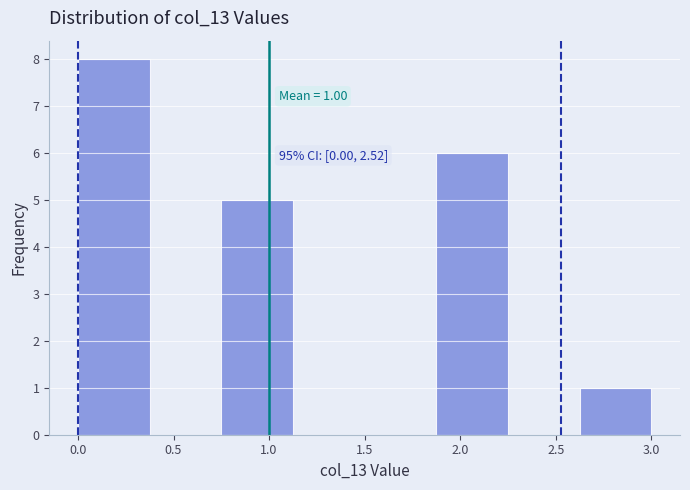

Over which range of the x-axis is the bar tallest?

0.000 to 0.375